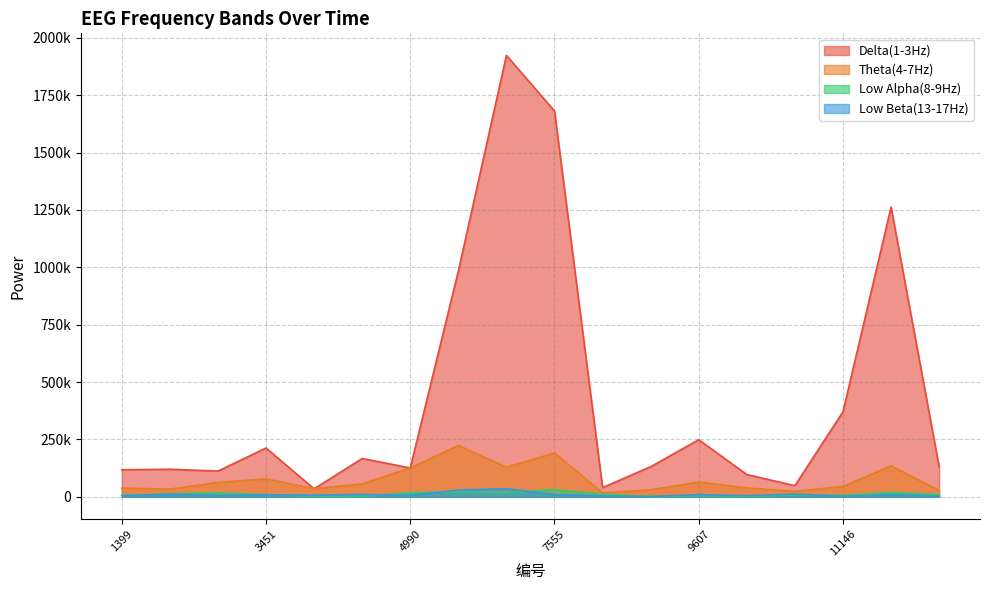

The Low Beta(13-17Hz) series shows 708 at 8068. True or false?

False